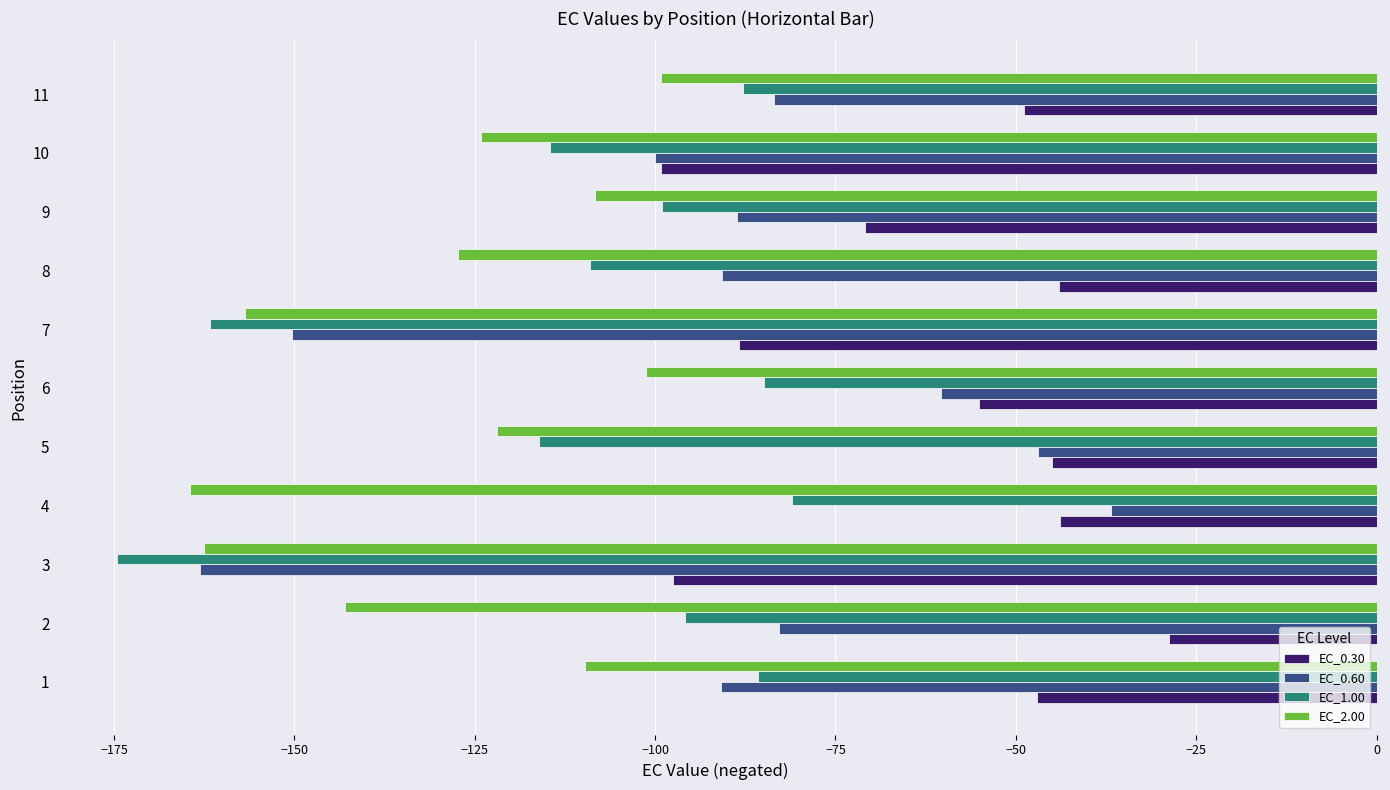

Between 7 and 11, which series saw the biggest shift?

EC_1.00